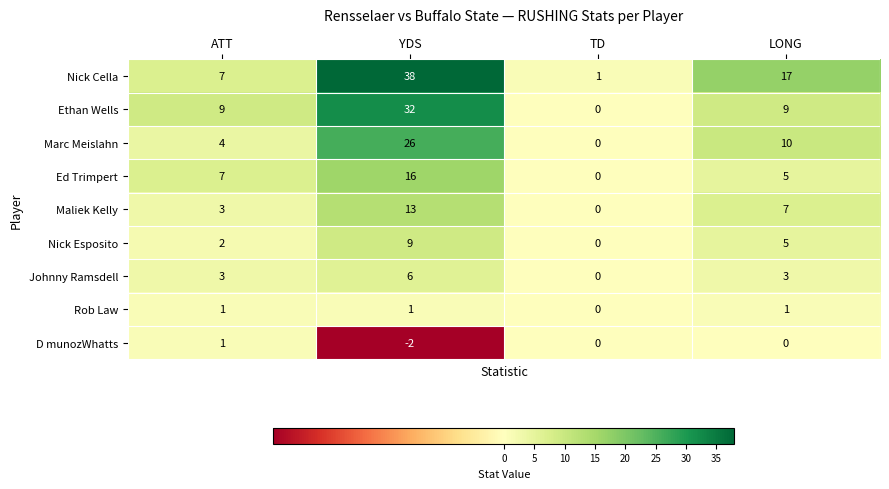

Which category has the lowest value in the D munozWhatts series?

YDS